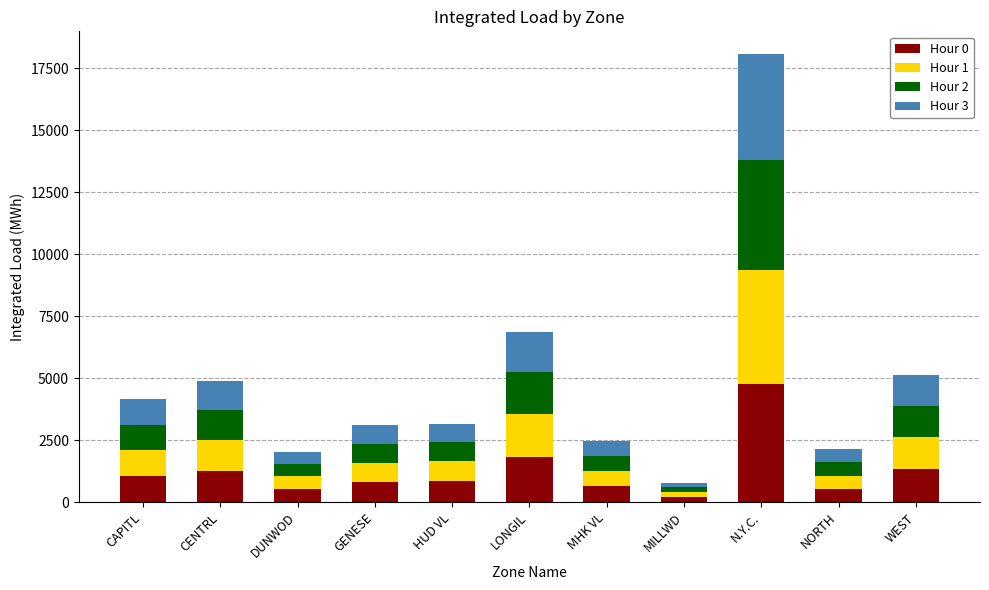

What is the highest value of the Hour 0 series?

4771.0